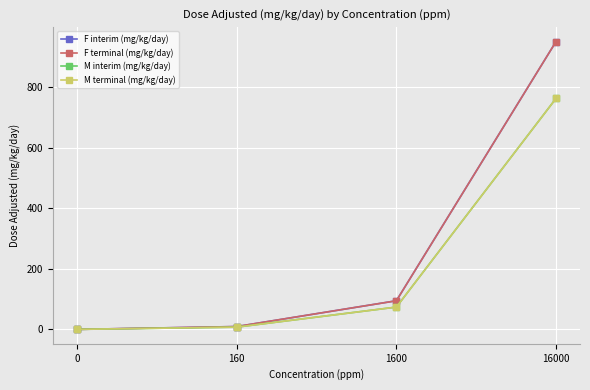

List the labels in order of F terminal (mg/kg/day) value, largest first.

16000, 1600, 160, 0